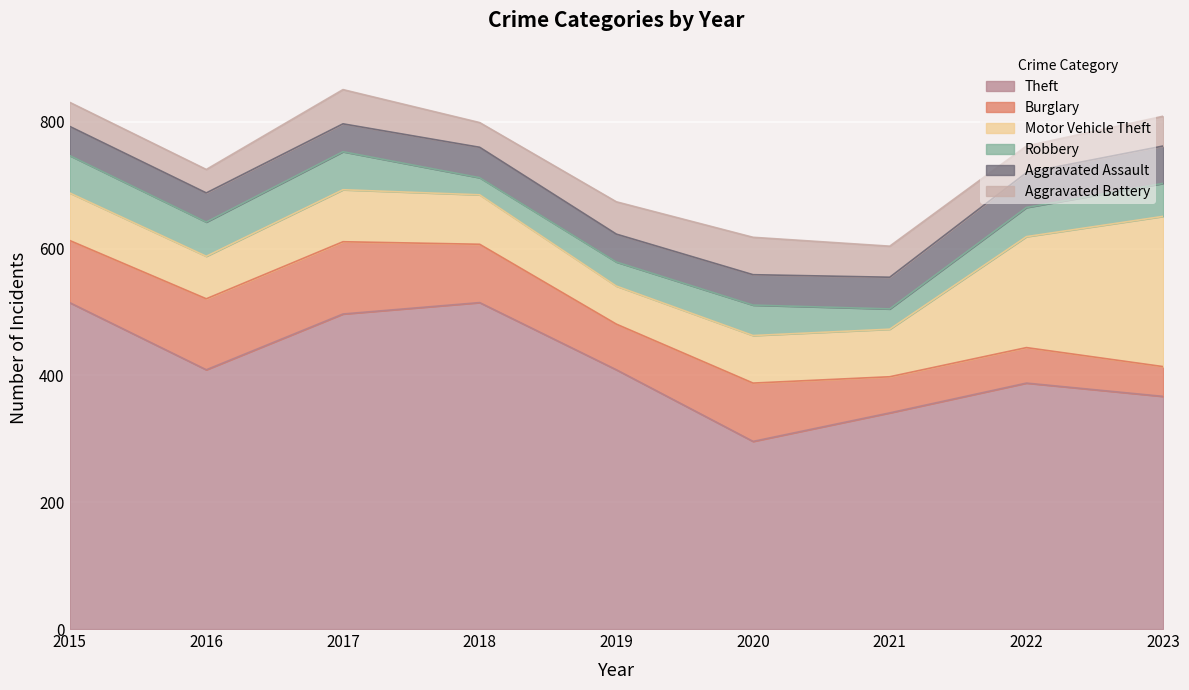

Where is the first local minimum for Aggravated Battery?

2016